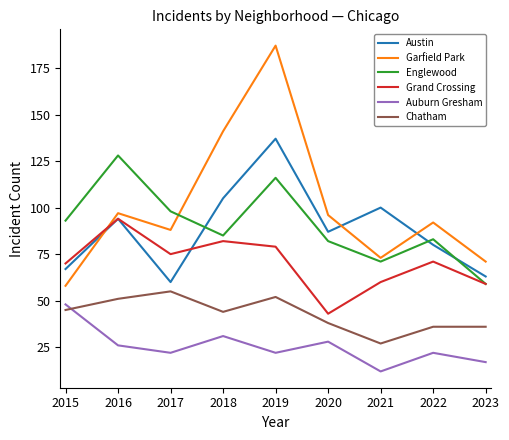

True or false: Grand Crossing has a value of 31 at 2018.

False